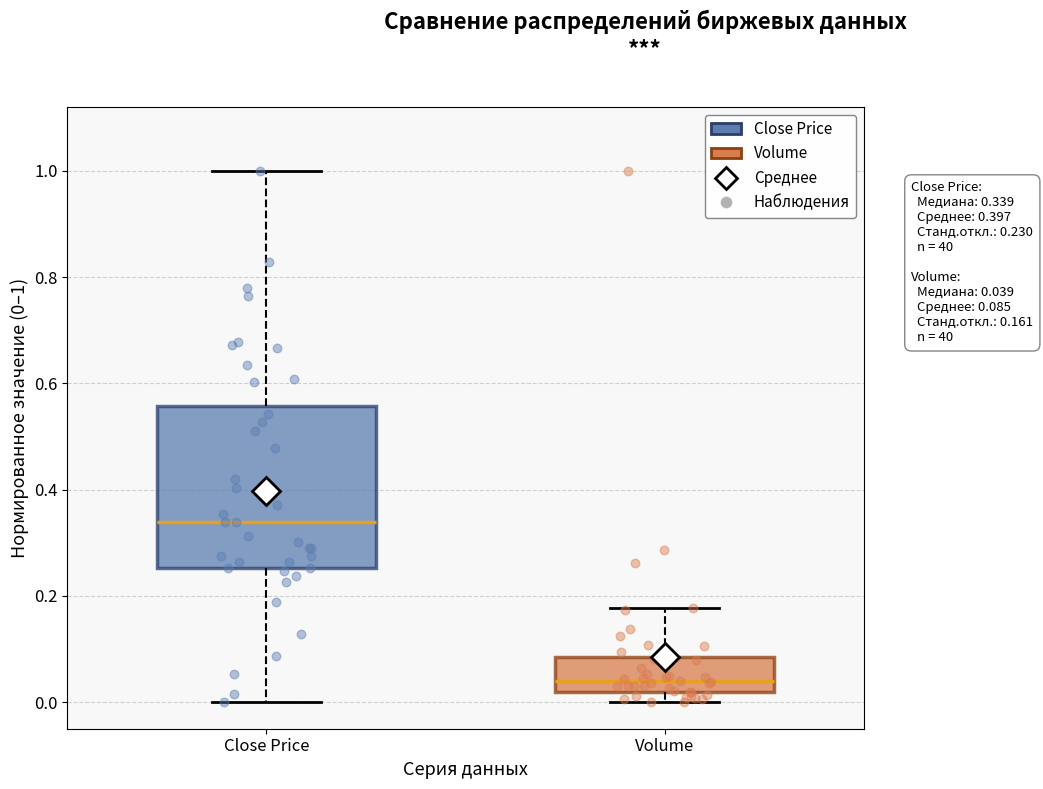

Comparing the boxes themselves (not the whiskers), which one is the tallest?

Close Price